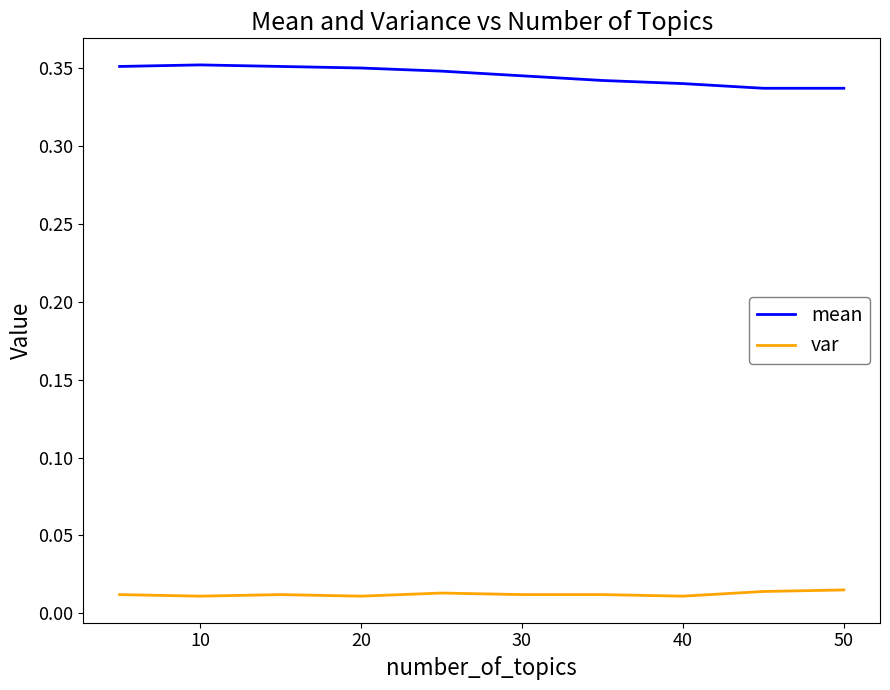

Count the number of categories in the chart.

10